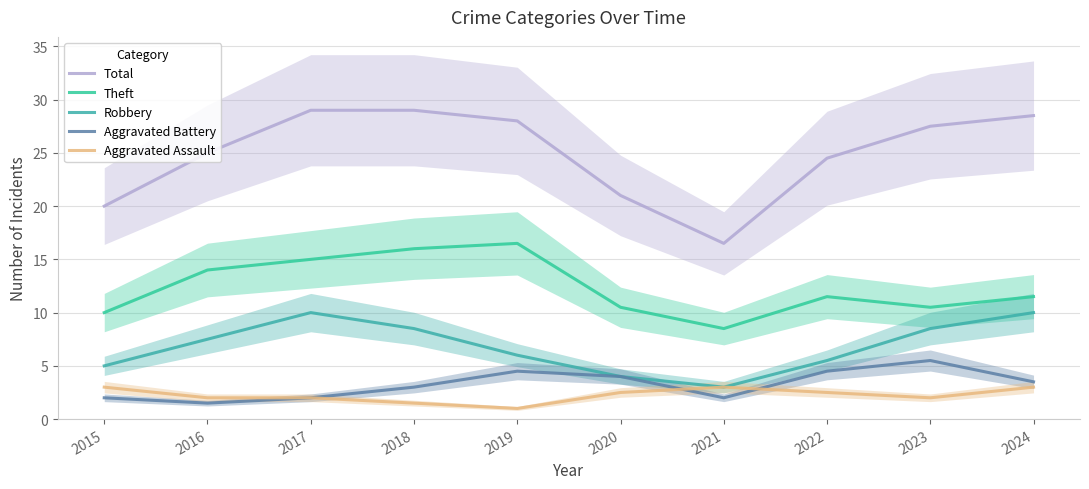

Reading left to right, extract all data points from this chart.

Total: 20.0	25.0	29.0	29.0	28.0	21.0	16.5	24.5	27.5	28.5
Theft: 10.0	14.0	15.0	16.0	16.5	10.5	8.5	11.5	10.5	11.5
Robbery: 5.0	7.5	10.0	8.5	6.0	4.0	3.0	5.5	8.5	10.0
Aggravated Battery: 2.0	1.5	2.0	3.0	4.5	4.0	2.0	4.5	5.5	3.5
Aggravated Assault: 3.0	2.0	2.0	1.5	1.0	2.5	3.0	2.5	2.0	3.0